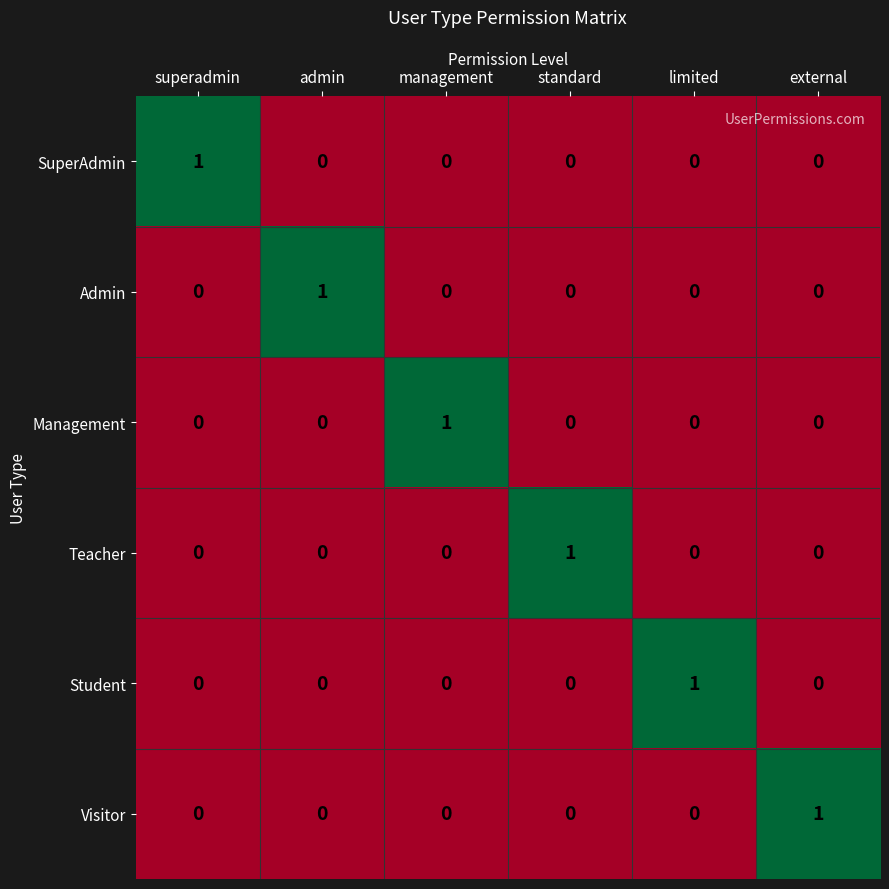

At how many categories does at least one series exceed 0?

6